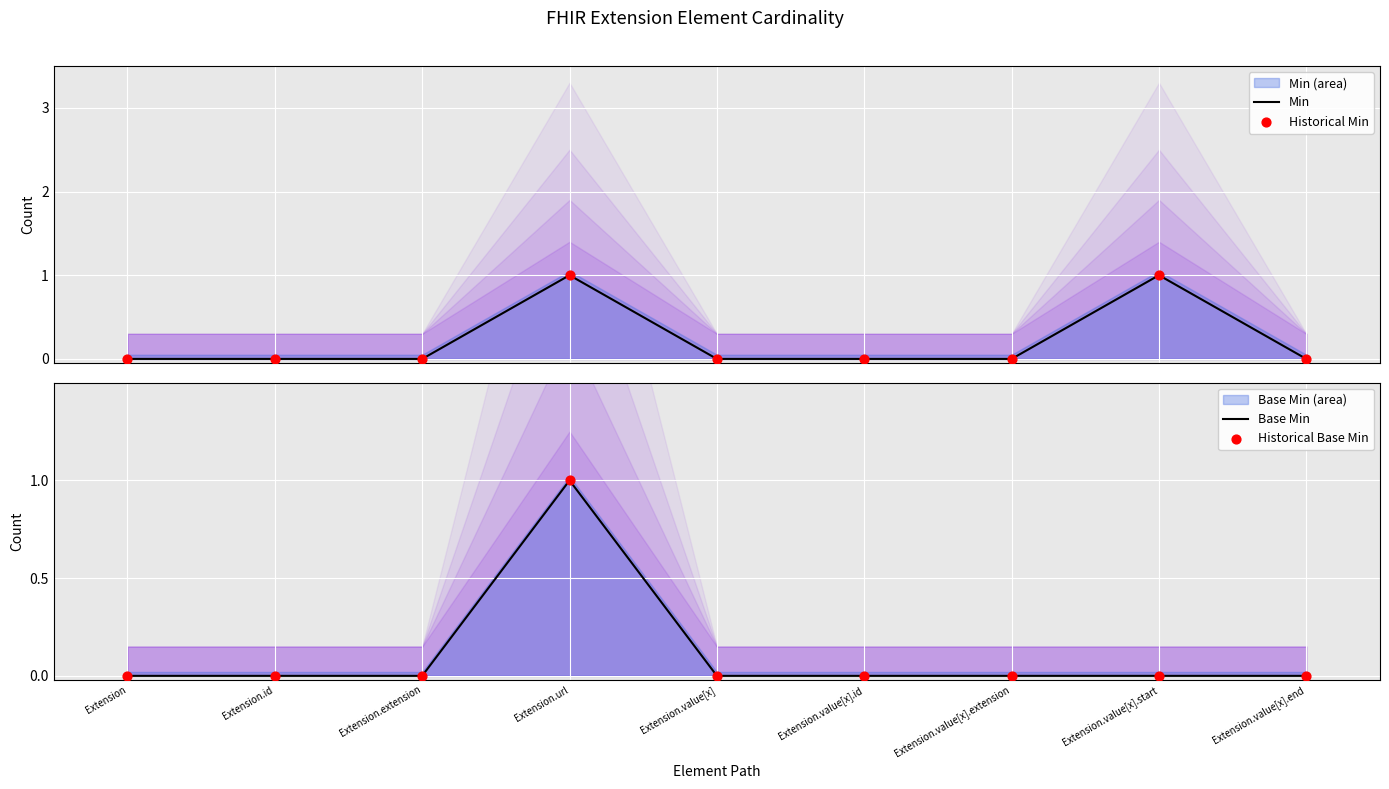

Which series reaches the maximum Y coordinate?

Min